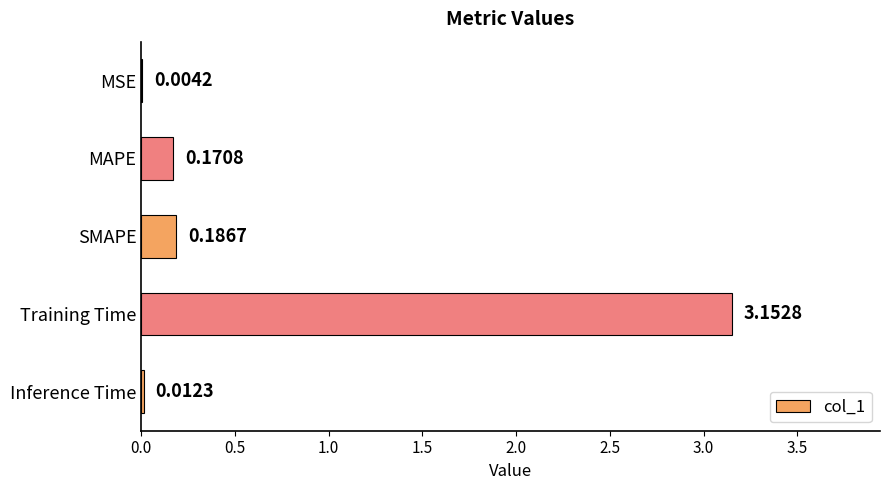

What is the change in value from MSE to SMAPE?

+0.2